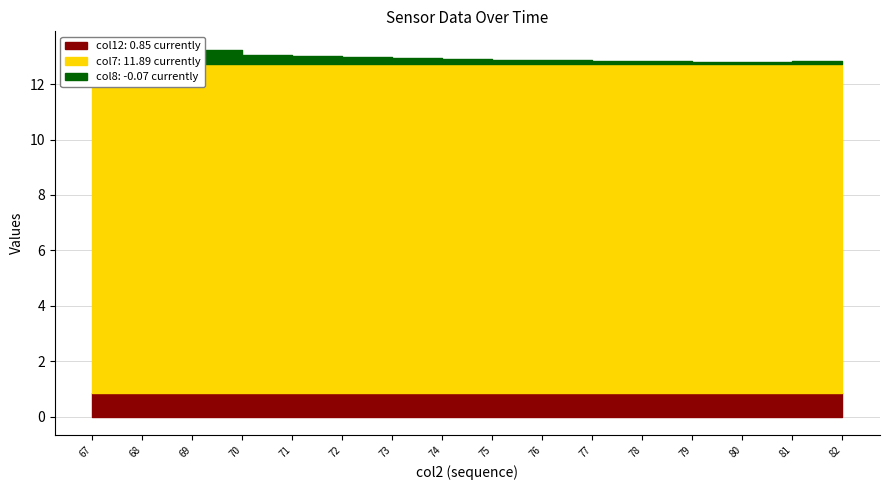

Does the chart display data point markers on the line(s)?

No